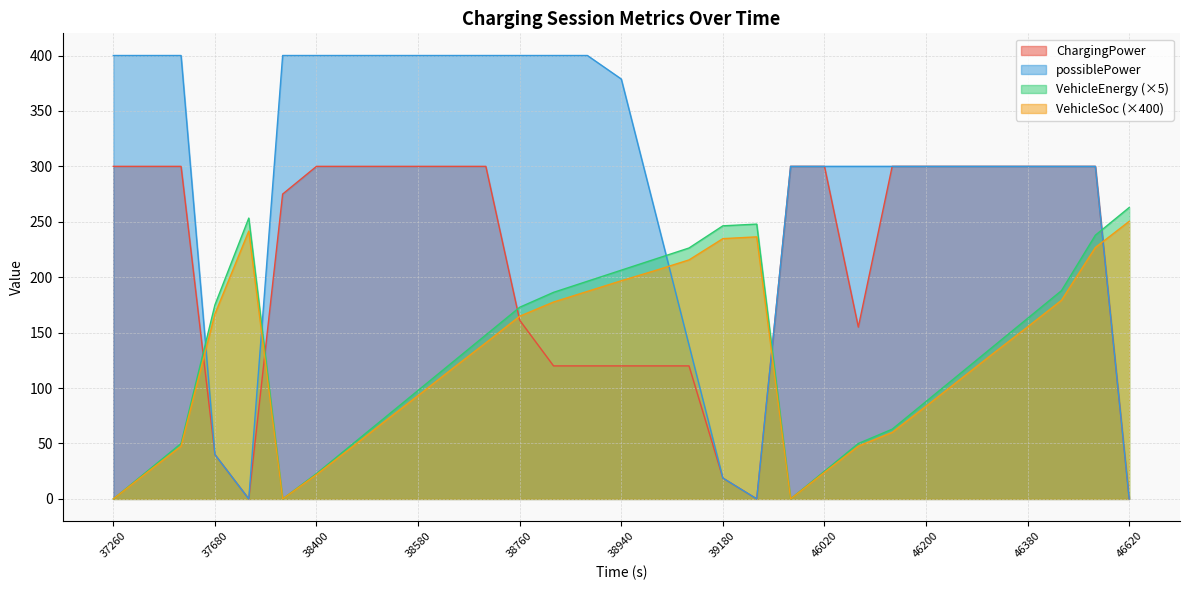

Reading right to left, list all the values displayed in this chart.

ChargingPower: 46620=0.0	46560=300.0	46440=300.0	46380=300.0	46320=300.0	46260=300.0	46200=300.0	46140=300.0	46080=155.0	46020=300.0	45960=300.0	39240=0.0	39180=18.8	39060=120.0	39000=120.0	38940=120.0	38880=120.0	38820=120.0	38760=161.2	38700=300.0	38640=300.0	38580=300.0	38520=300.0	38460=300.0	38400=300.0	38340=275.0	37920=0.0	37680=40.0	37380=300.0	37320=300.0	37260=300.0
possiblePower: 46620=0.0	46560=300.0	46440=300.0	46380=300.0	46320=300.0	46260=300.0	46200=300.0	46140=300.0	46080=300.0	46020=300.0	45960=300.0	39240=0.0	39180=18.8	39060=138.8	39000=258.8	38940=378.8	38880=400.0	38820=400.0	38760=400.0	38700=400.0	38640=400.0	38580=400.0	38520=400.0	38460=400.0	38400=400.0	38340=400.0	37920=0.0	37680=40.0	37380=400.0	37320=400.0	37260=400.0
VehicleEnergy: 46620=262.9	46560=237.9	46440=187.9	46380=162.9	46320=137.9	46260=112.9	46200=87.9	46140=62.9	46080=50.0	46020=25.0	45960=0.0	39240=247.9	39180=246.4	39060=226.4	39000=216.4	38940=206.4	38880=196.4	38820=186.4	38760=172.9	38700=147.9	38640=122.9	38580=97.9	38520=72.9	38460=47.9	38400=22.9	38340=0.0	37920=253.4	37680=175.0	37380=50.0	37320=25.0	37260=0.0
VehicleSoc: 46620=250.4	46560=226.8	46440=179.2	46380=155.2	46320=131.6	46260=107.6	46200=83.6	46140=60.0	46080=47.6	46020=24.0	45960=0.0	39240=236.4	39180=234.8	39060=215.6	39000=206.0	38940=196.8	38880=187.2	38820=177.6	38760=164.8	38700=140.8	38640=117.2	38580=93.2	38520=69.6	38460=45.6	38400=22.0	38340=0.0	37920=241.6	37680=166.8	37380=47.6	37320=24.0	37260=0.0